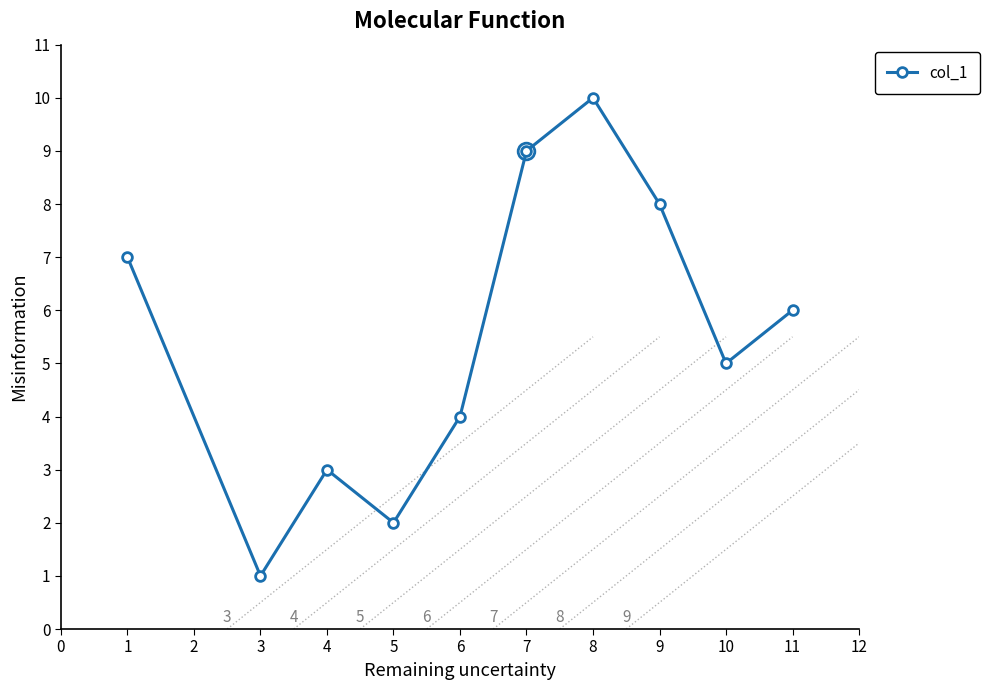

How many lines are shown in the chart?

1